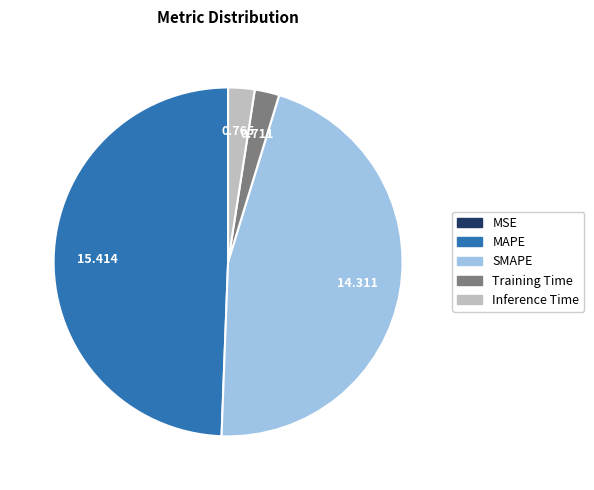

Between SMAPE and Inference Time, which is larger?

SMAPE